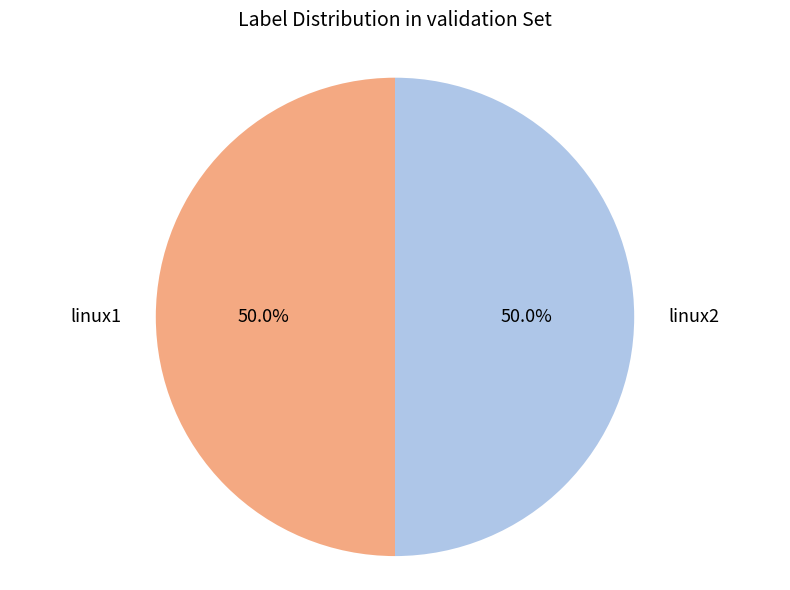

Which category has the biggest portion of the pie?

linux1